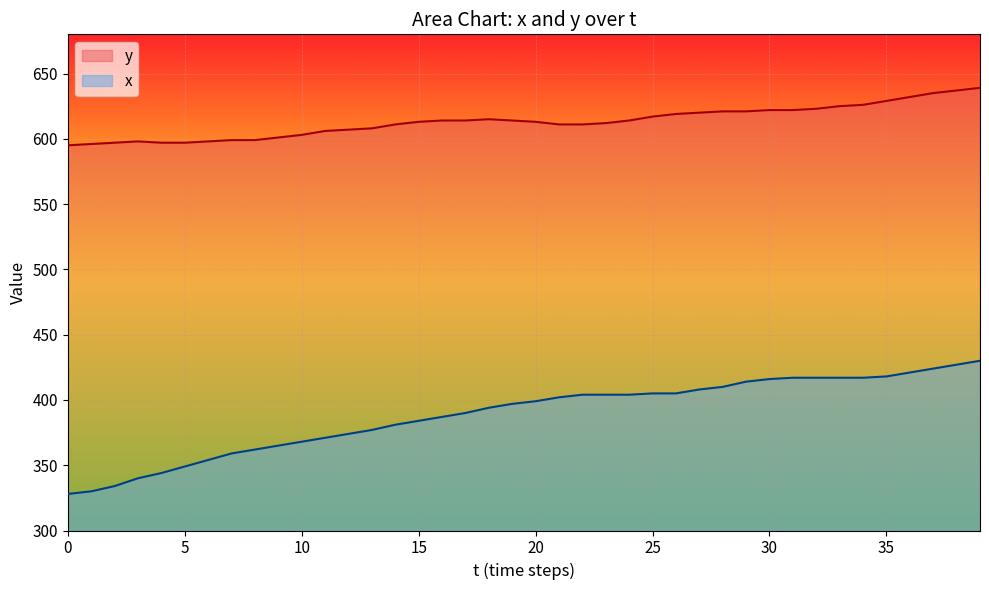

Reading left to right, transcribe all the data shown in this chart.

y: 595	596	597	598	597	597	598	599	599	601	603	606	607	608	611	613	614	614	615	614	613	611	611	612	614	617	619	620	621	621	622	622	623	625	626	629	632	635	637	639
x: 328	330	334	340	344	349	354	359	362	365	368	371	374	377	381	384	387	390	394	397	399	402	404	404	404	405	405	408	410	414	416	417	417	417	417	418	421	424	427	430